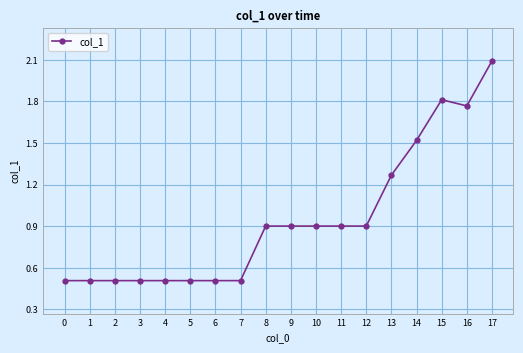

Is it true that the value at 14 is 0.3?

False